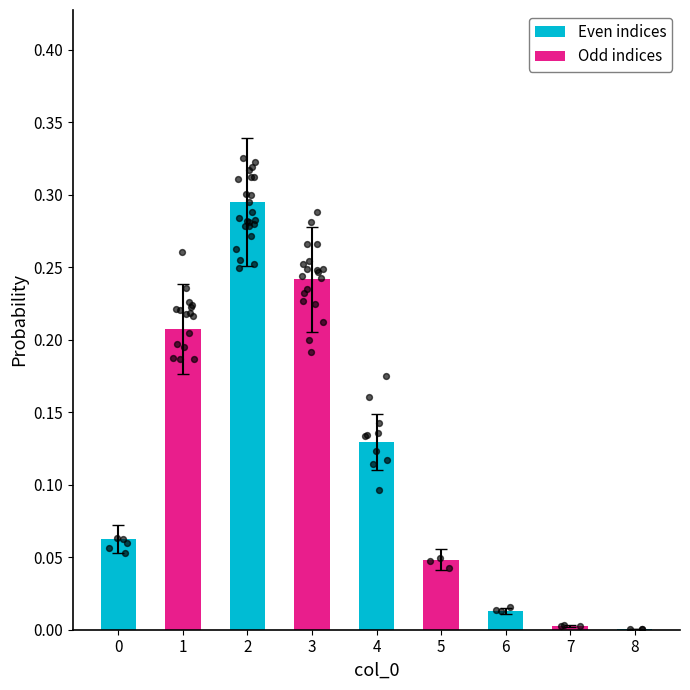

Which has a higher value, 6 or 8?

6